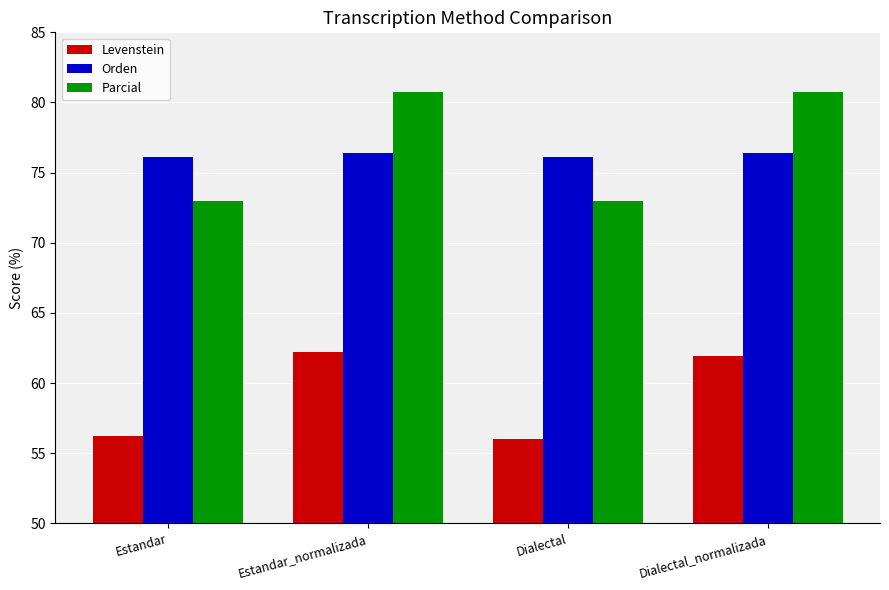

What is the average value of the Orden series?

76.3